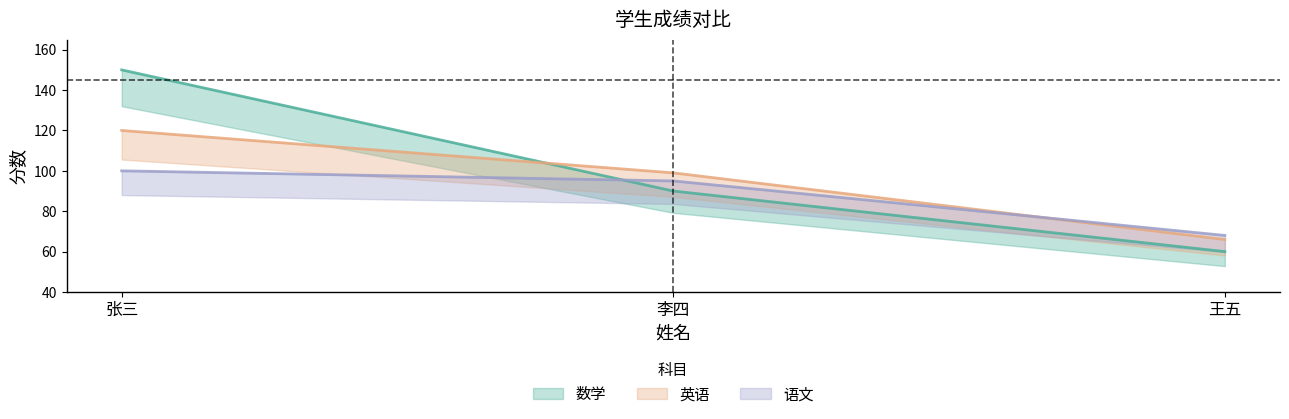

Reading left to right, extract all data points from this chart.

数学: 150	90	60
英语: 120	99	66
语文: 100	95	68